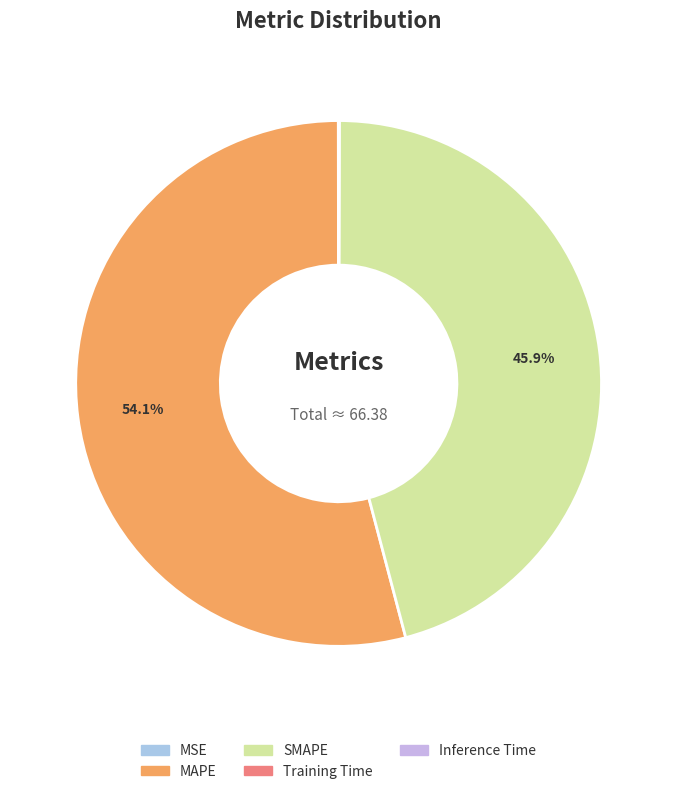

To the nearest percent, what percentage of the pie is SMAPE?

46%